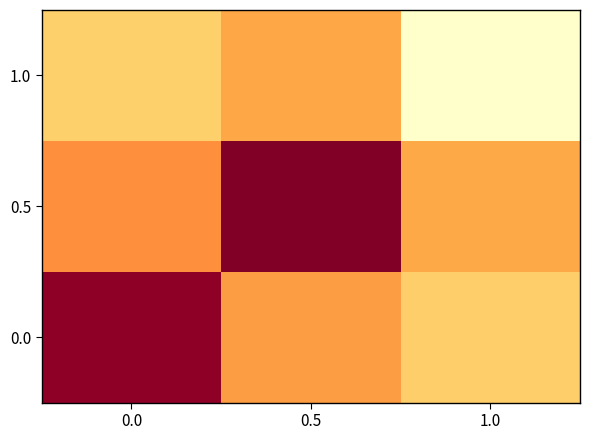

Reading left to right, transcribe all the data shown in this chart.

1.0: 0.0=0.3	0.5=0.4	1.0=0.0
0.5: 0.0=0.5	0.5=1.0	1.0=0.4
0.0: 0.0=1.0	0.5=0.4	1.0=0.3